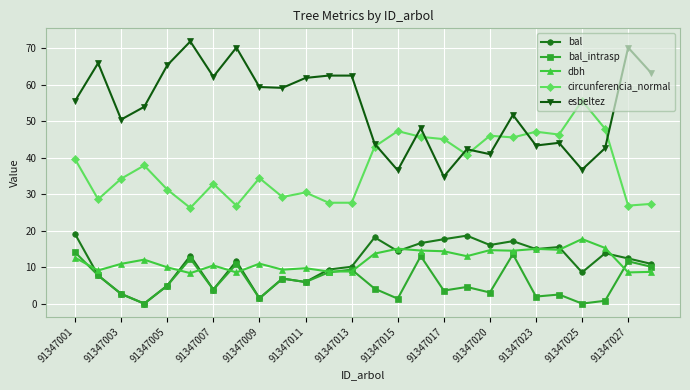

True or false: bal and circunferencia_normal intersect in this chart.

False